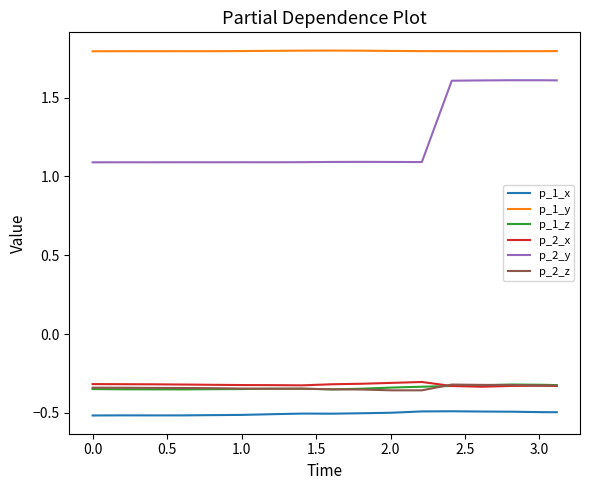

What is the highest value of the p_1_y series?

1.8